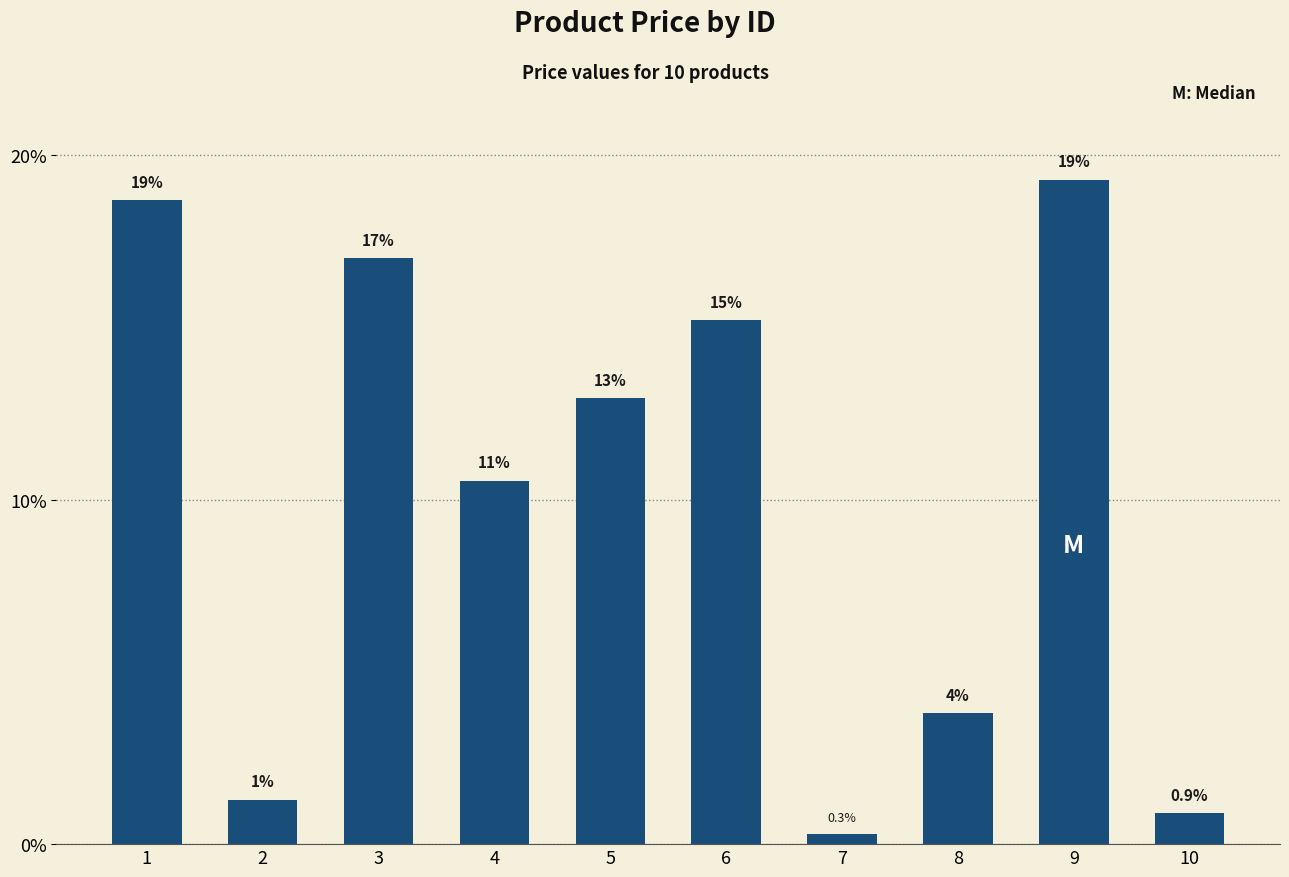

Reading left to right, what are all the values shown in this chart?

1=18.7	2=1.3	3=17.0	4=10.6	5=13.0	6=15.2	7=0.3	8=3.8	9=19.3	10=0.9